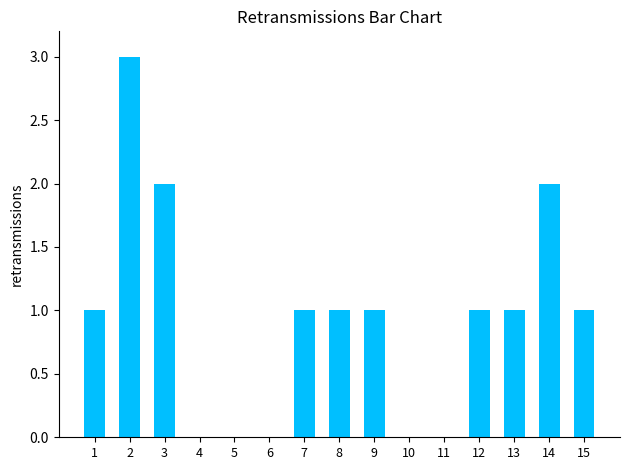

What is the maximum value shown in the chart?

3